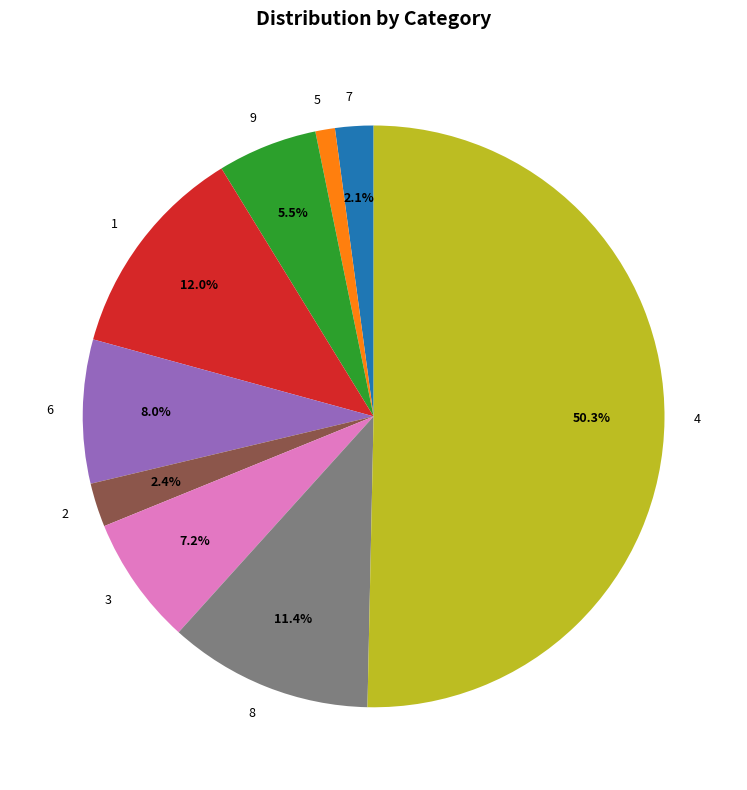

What portion of the pie excludes 1?

88.0%